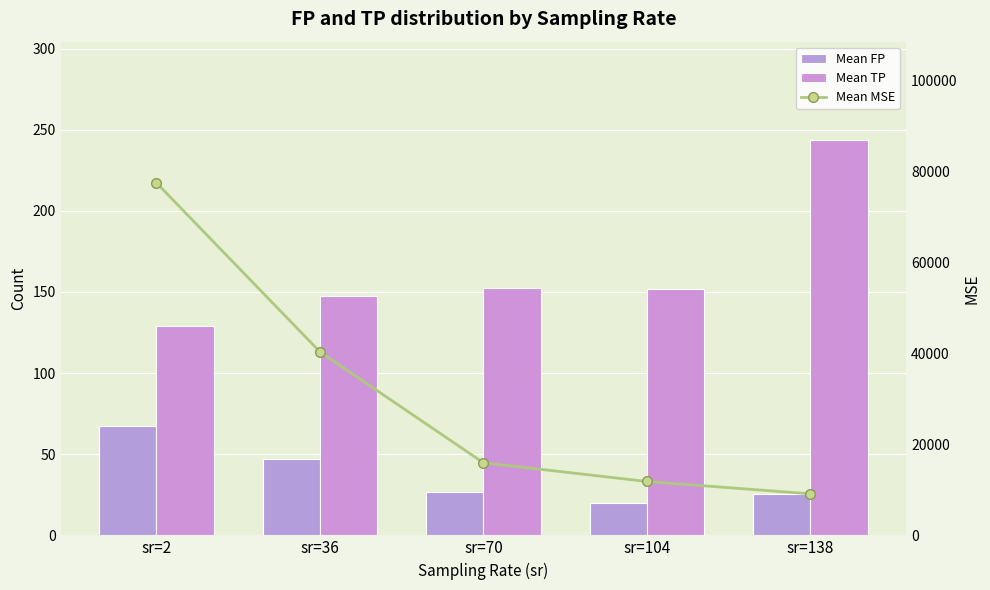

What is the total value across all series at sr=36?

40559.8